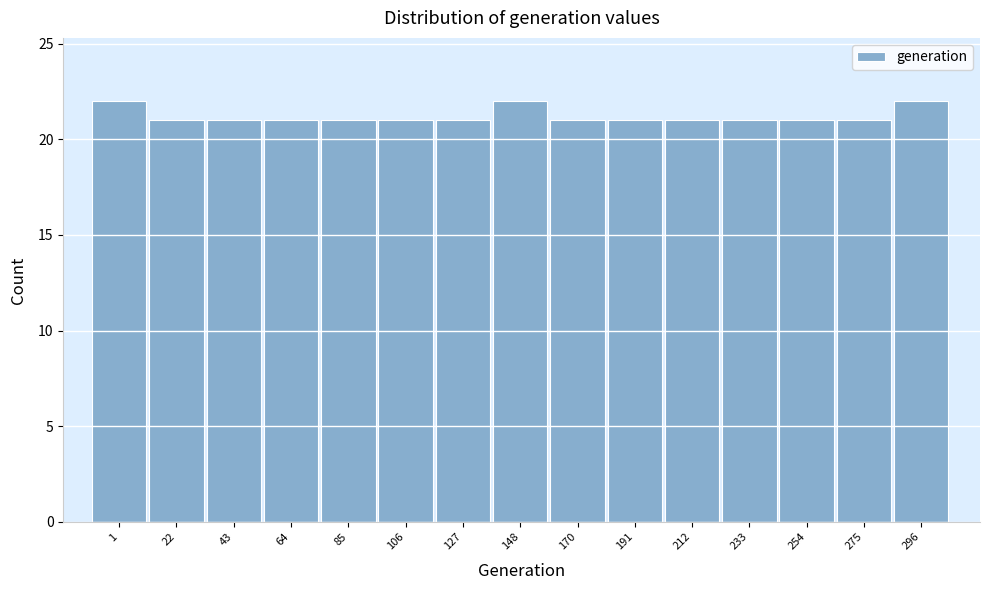

Reading left to right, extract all data points from this chart.

1=22	22=21	43=21	64=21	85=21	106=21	127=21	148=22	170=21	191=21	212=21	233=21	254=21	275=21	296=22